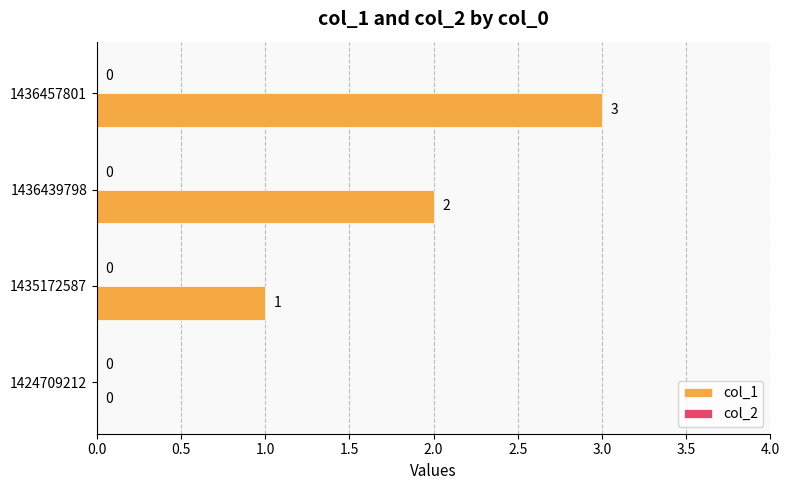

How many values are between 1 and 3?

3